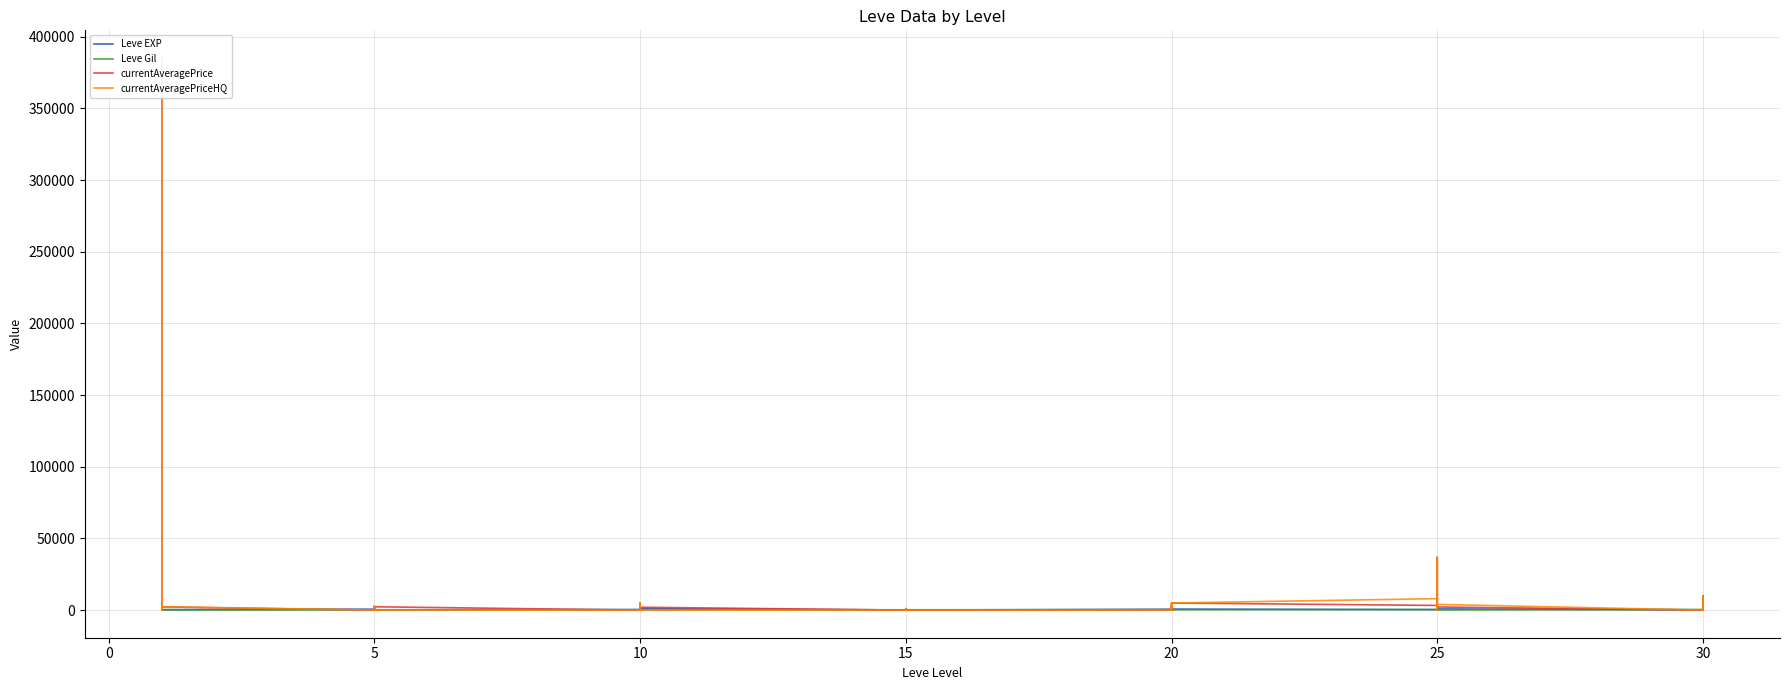

What is the total value across all series at 10?

602